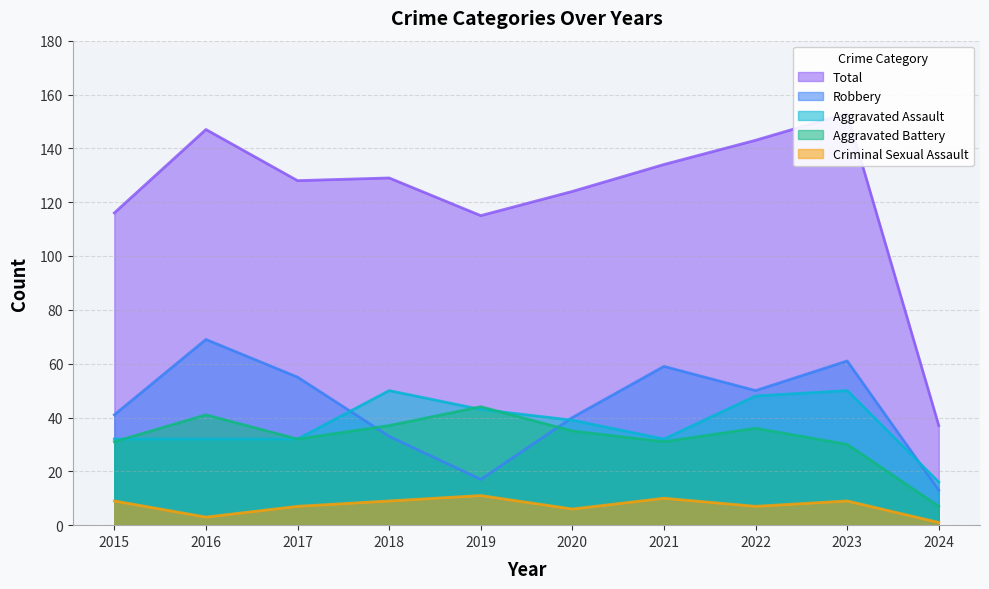

Rank the series at 2019 from lowest to highest value.

Criminal Sexual Assault, Robbery, Aggravated Assault, Aggravated Battery, Total